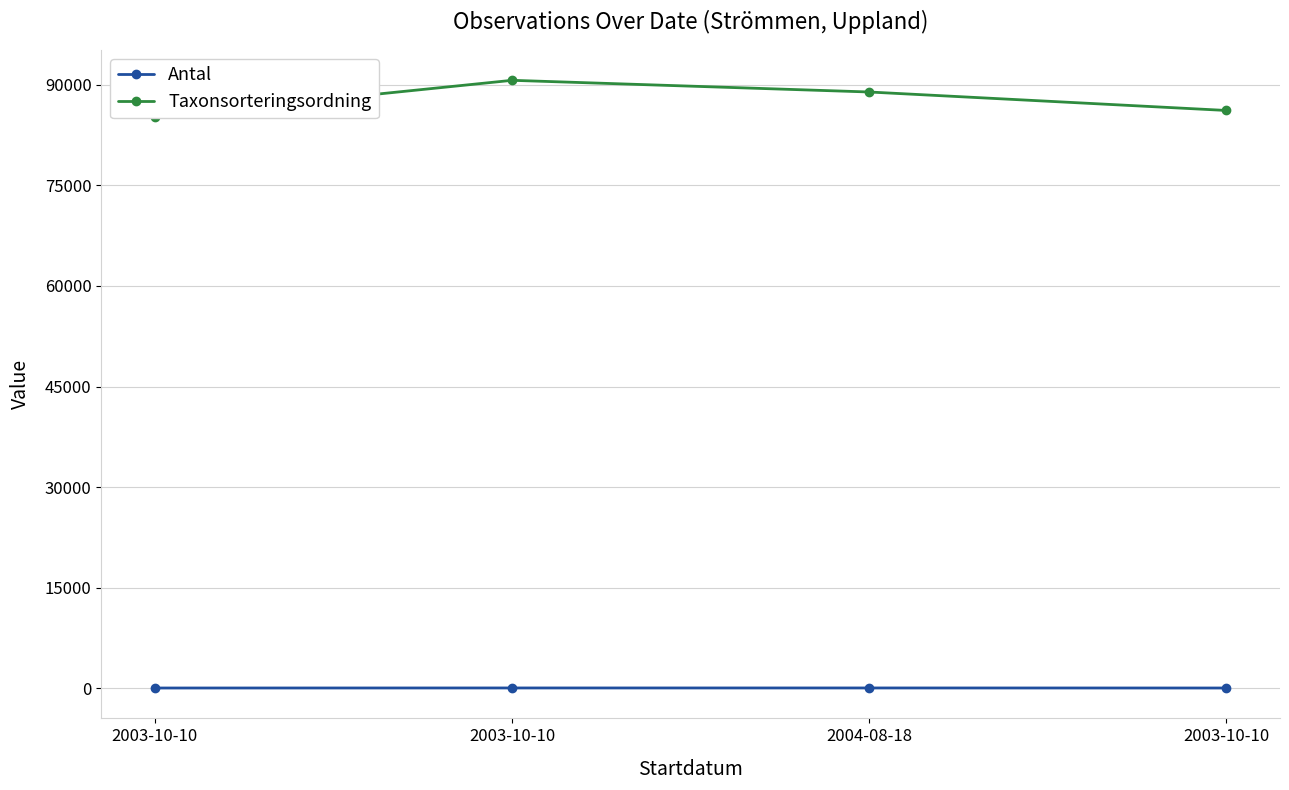

Which series has the largest total across all categories?

Taxonsorteringsordning